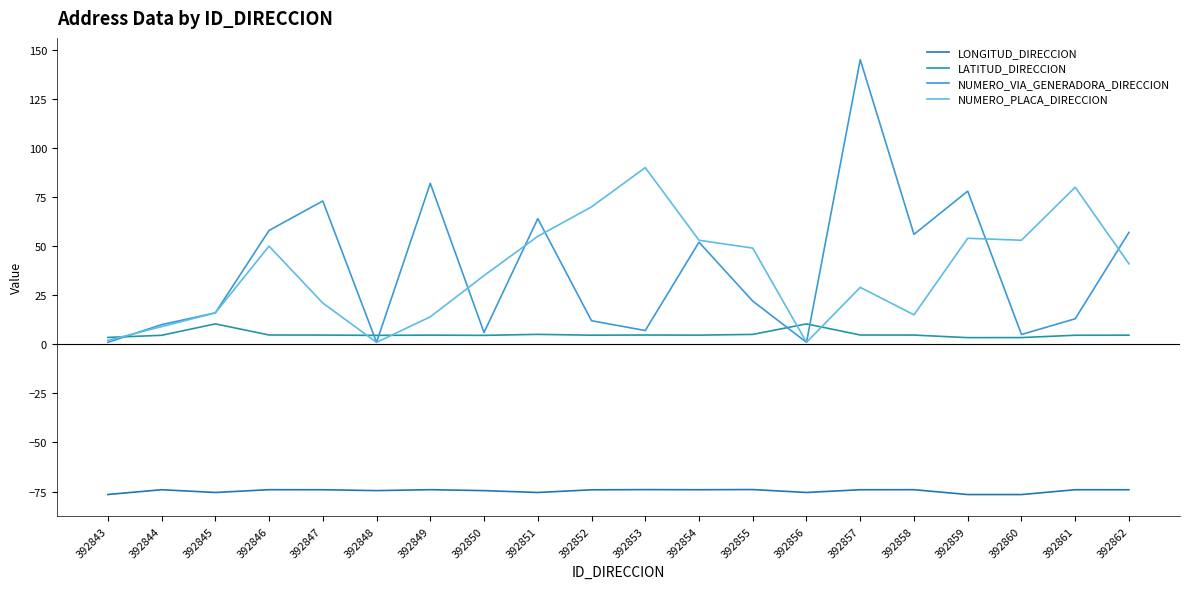

What is the average value of the NUMERO_VIA_GENERADORA_DIRECCION series?

38.0